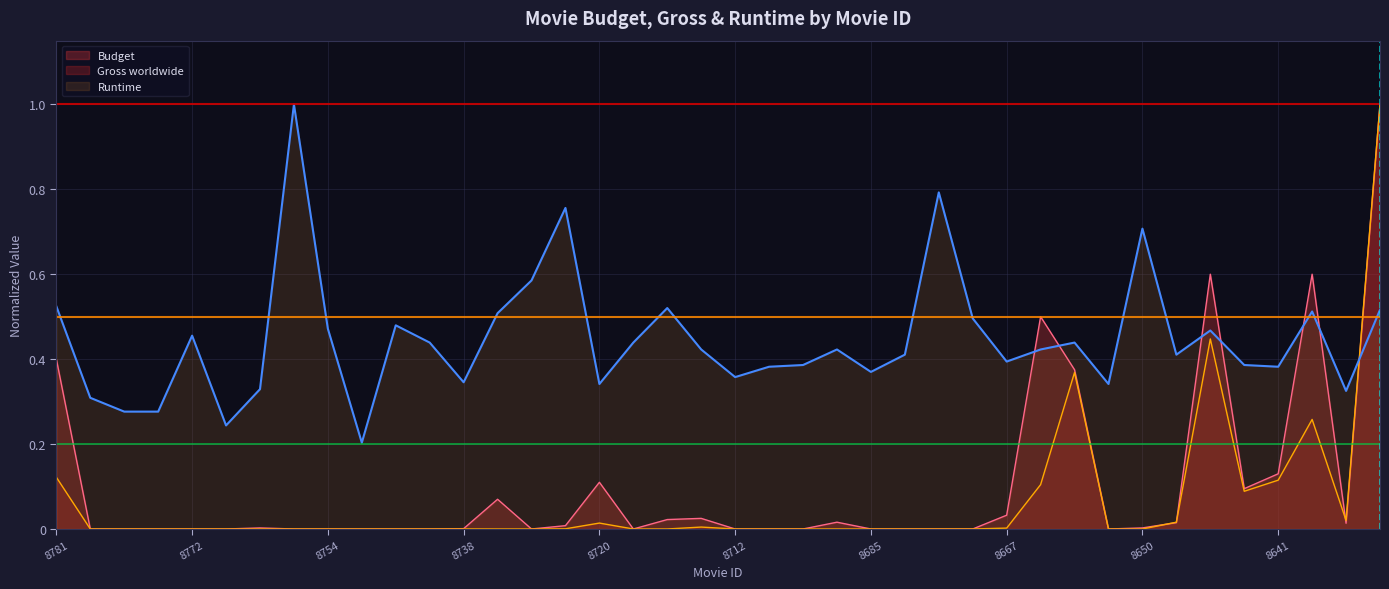

The Runtime series shows 0.5 at 8772. True or false?

True